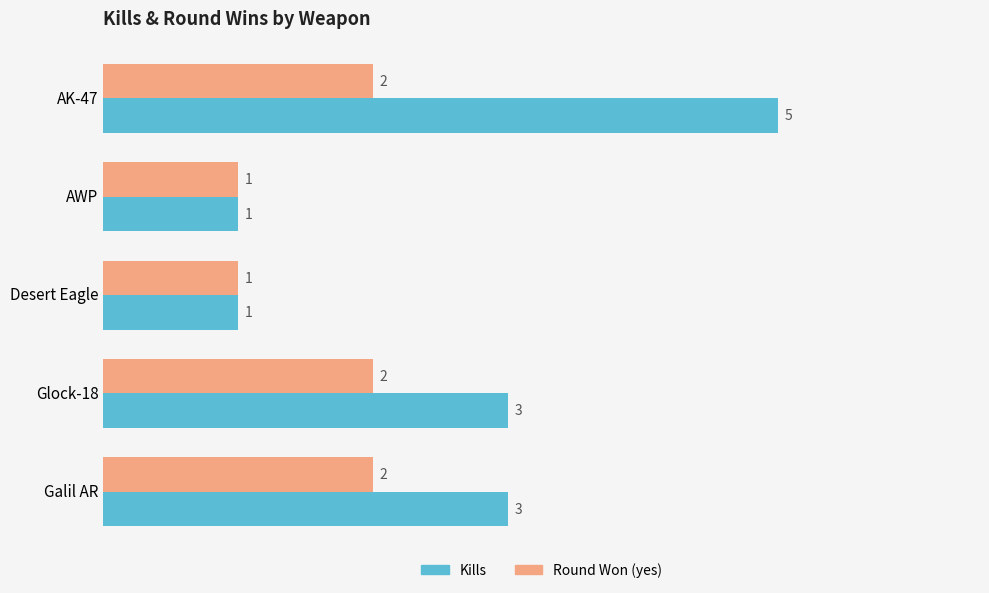

Rank the series by their average value, from lowest to highest.

Round Won (yes), Kills